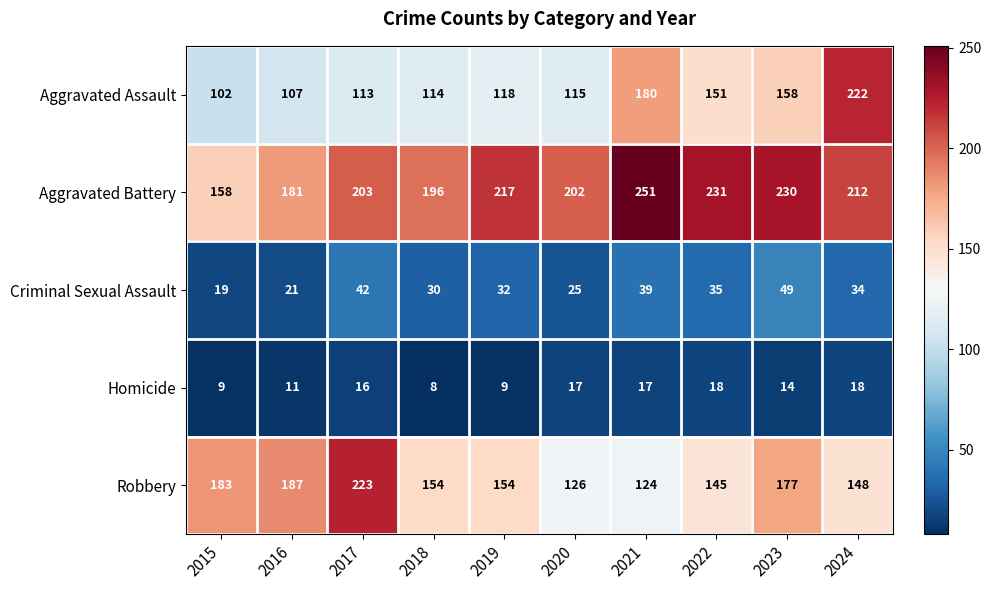

At which category is the sum across all series the highest?

2024